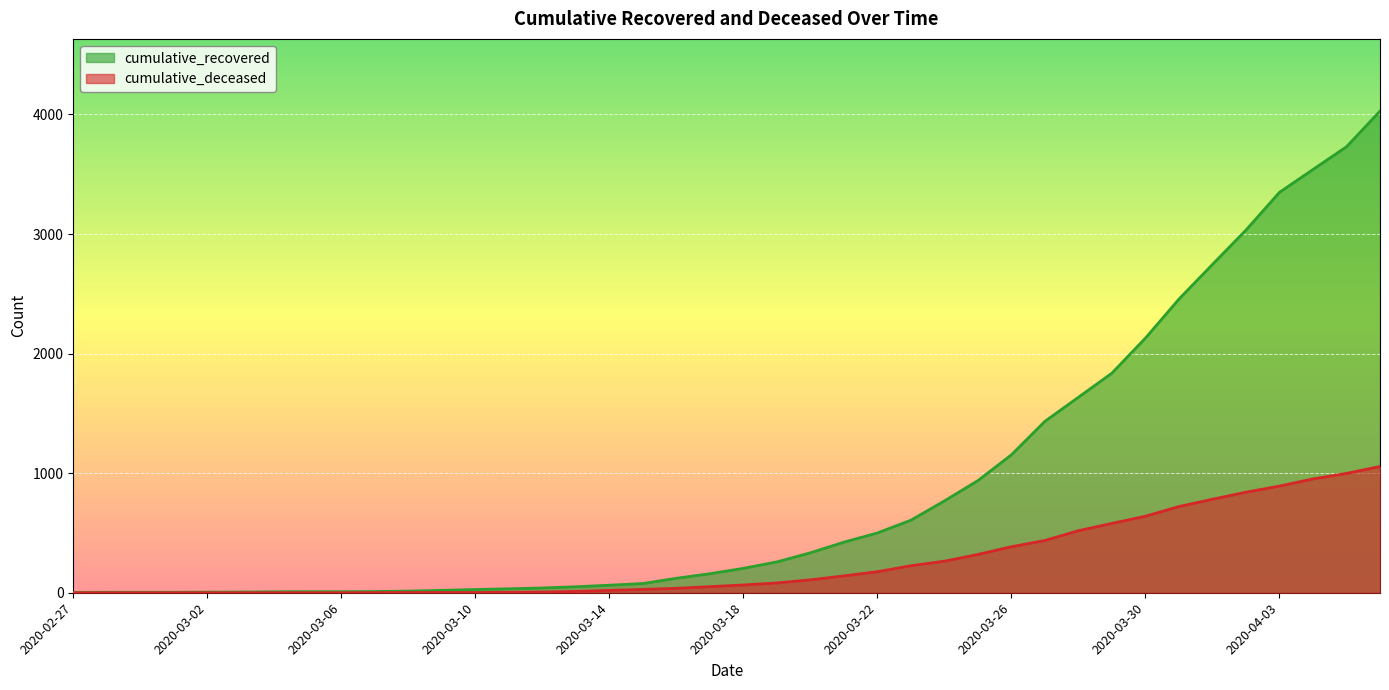

True or false: cumulative_deceased and cumulative_recovered cross at least once.

False